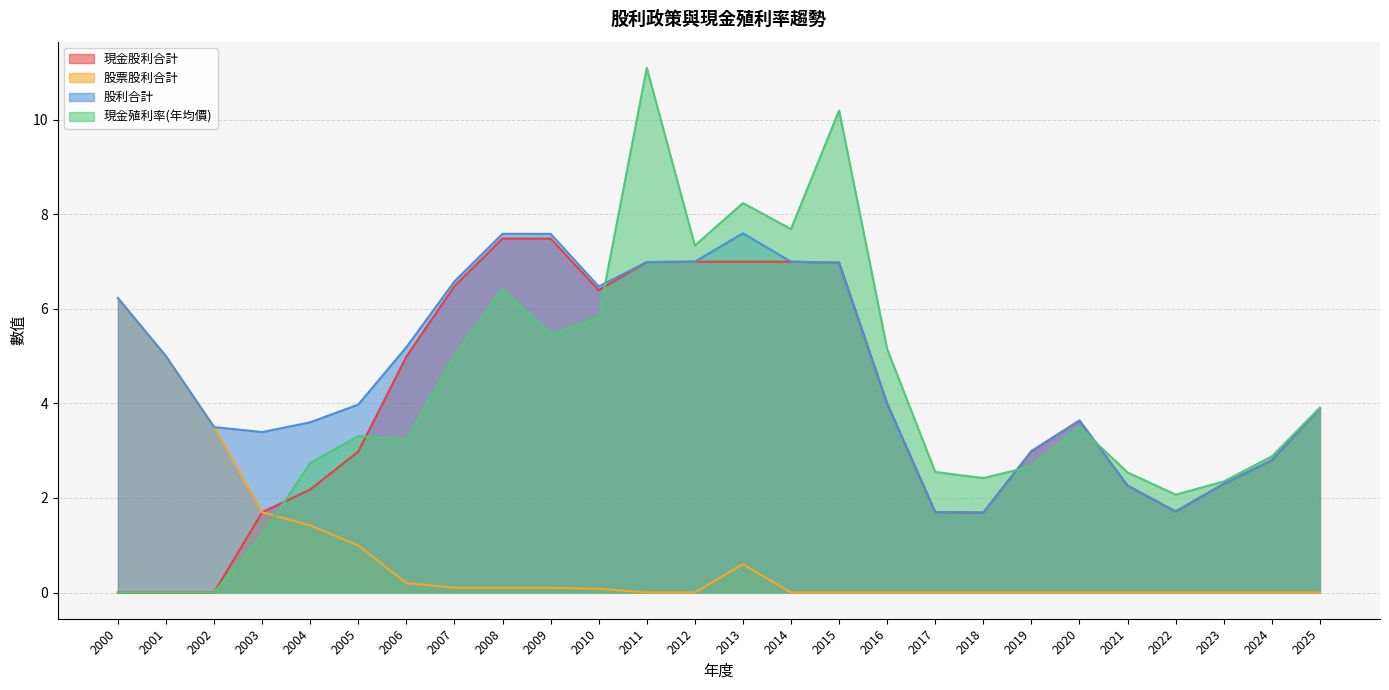

How many interior local peaks does the 現金殖利率(年均價) series have?

6